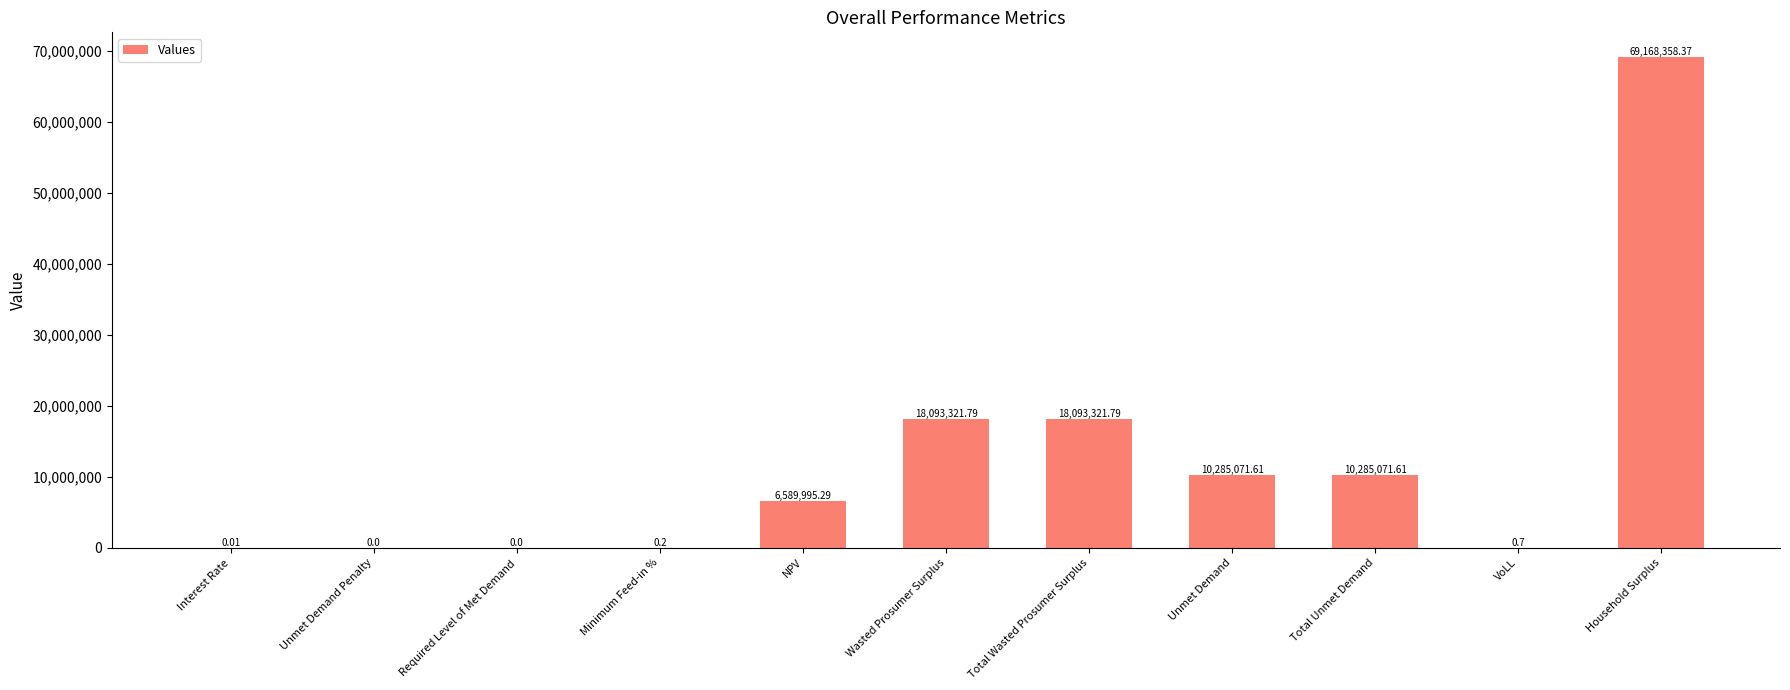

What is the sum of the values at Total Wasted Prosumer Surplus and Total Unmet Demand?

28378393.4